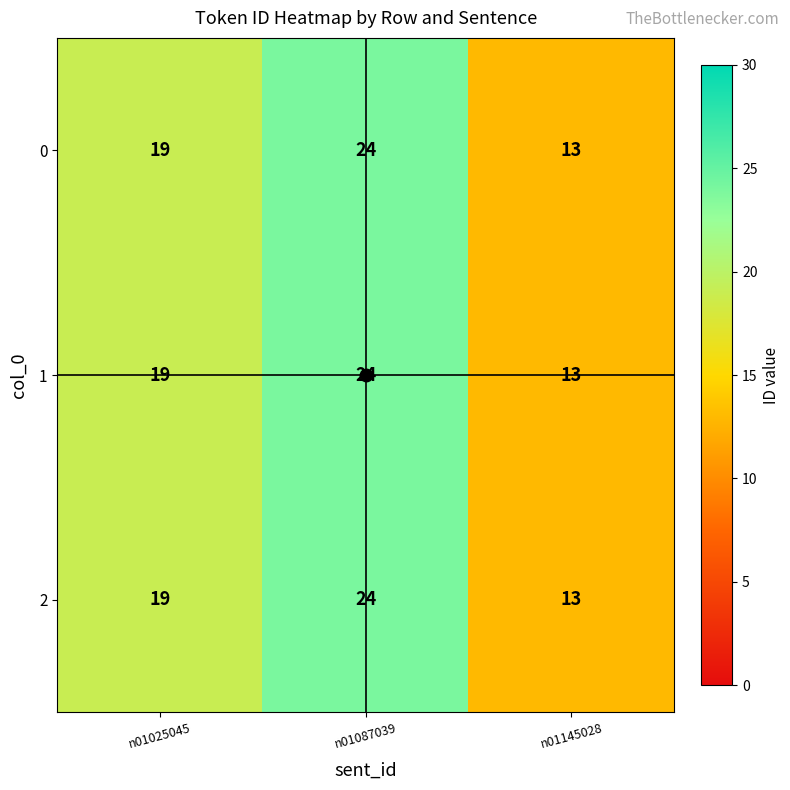

What is the sum of all 1 values?

56